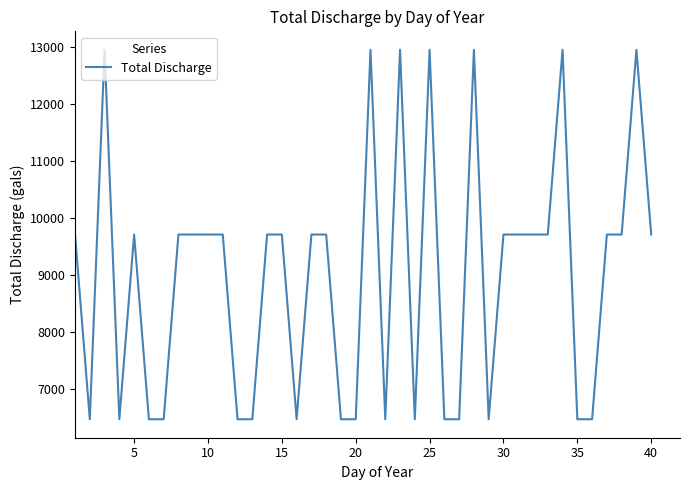

What is the difference between the maximum and minimum values?

6478.2